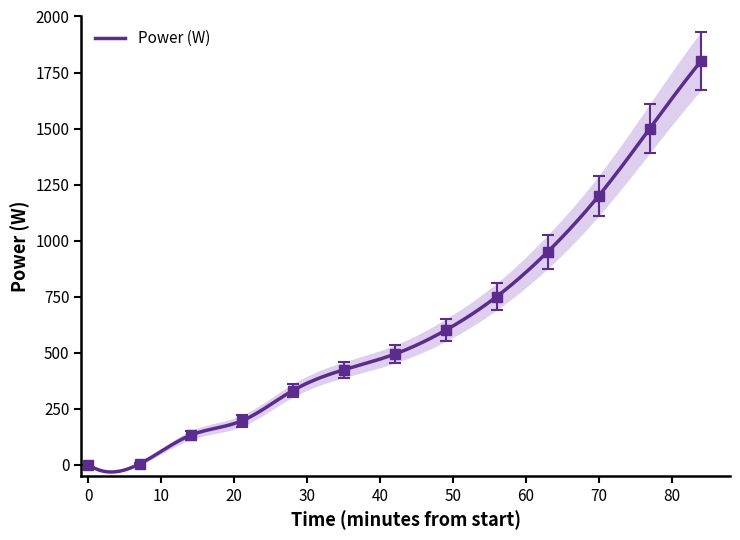

What is the maximum value for Power (W)?

1800.0